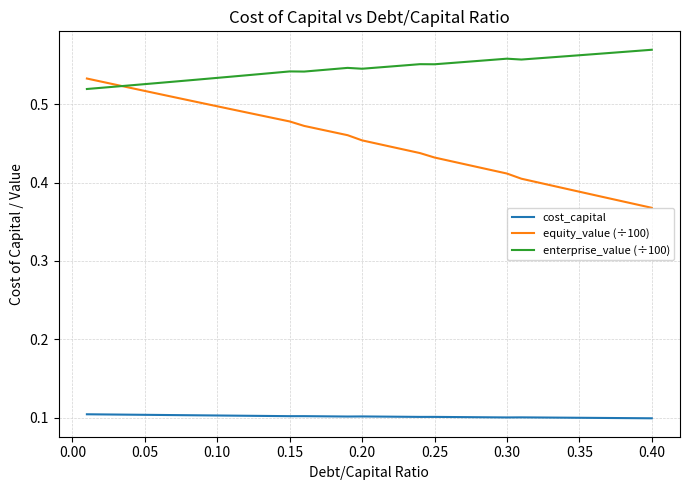

Which series has the widest spread of values?

equity_value (÷100)